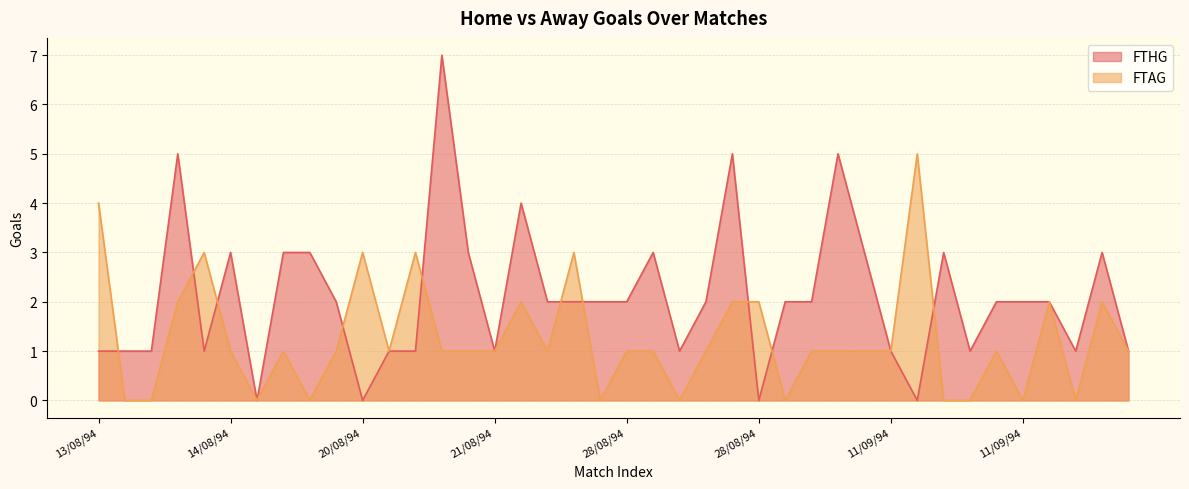

What is the maximum value shown in the chart?

7